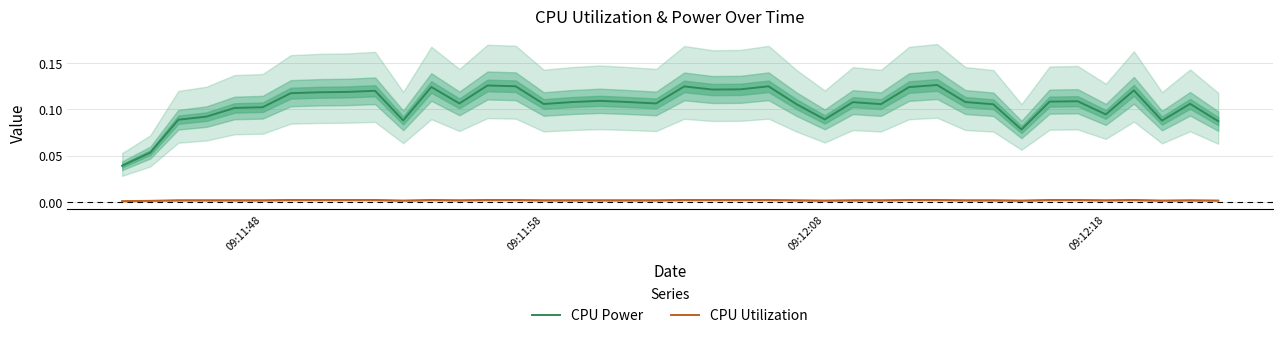

How many CPU Utilization values are between 0 and 1?

40